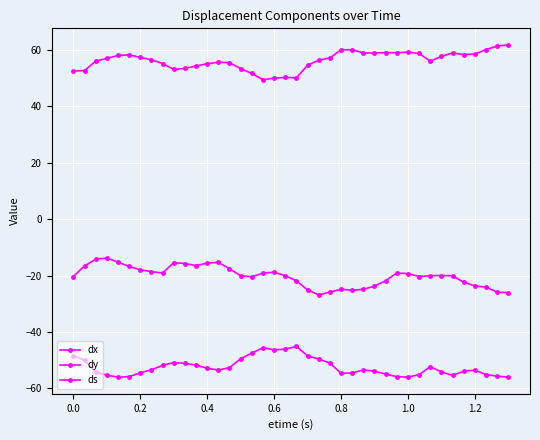

Reading left to right, what are all the values shown in this chart?

dx: -20.4	-16.5	-14.3	-13.8	-15.3	-16.8	-18.0	-18.6	-19.1	-15.4	-15.7	-16.5	-15.6	-15.3	-17.6	-20.1	-20.4	-19.2	-18.8	-20.1	-21.9	-25.1	-26.9	-25.9	-24.9	-25.2	-24.9	-23.7	-21.8	-19.1	-19.3	-20.3	-20.0	-20.0	-20.1	-22.4	-23.7	-24.1	-25.9	-26.1
dy: -48.5	-50.1	-54.3	-55.4	-56.1	-55.9	-54.5	-53.4	-51.8	-50.9	-51.2	-51.8	-52.9	-53.5	-52.7	-49.5	-47.5	-45.6	-46.4	-46.1	-45.1	-48.5	-49.6	-51.0	-54.7	-54.6	-53.5	-54.0	-55.0	-55.9	-56.0	-55.2	-52.4	-54.2	-55.4	-54.0	-53.6	-55.1	-55.7	-56.1
ds: 52.6	52.7	56.1	57.1	58.1	58.3	57.4	56.6	55.2	53.2	53.5	54.3	55.2	55.7	55.6	53.4	51.7	49.5	50.1	50.3	50.2	54.6	56.4	57.2	60.1	60.1	59.0	59.0	59.1	59.1	59.3	58.8	56.1	57.8	59.0	58.4	58.6	60.2	61.4	61.8